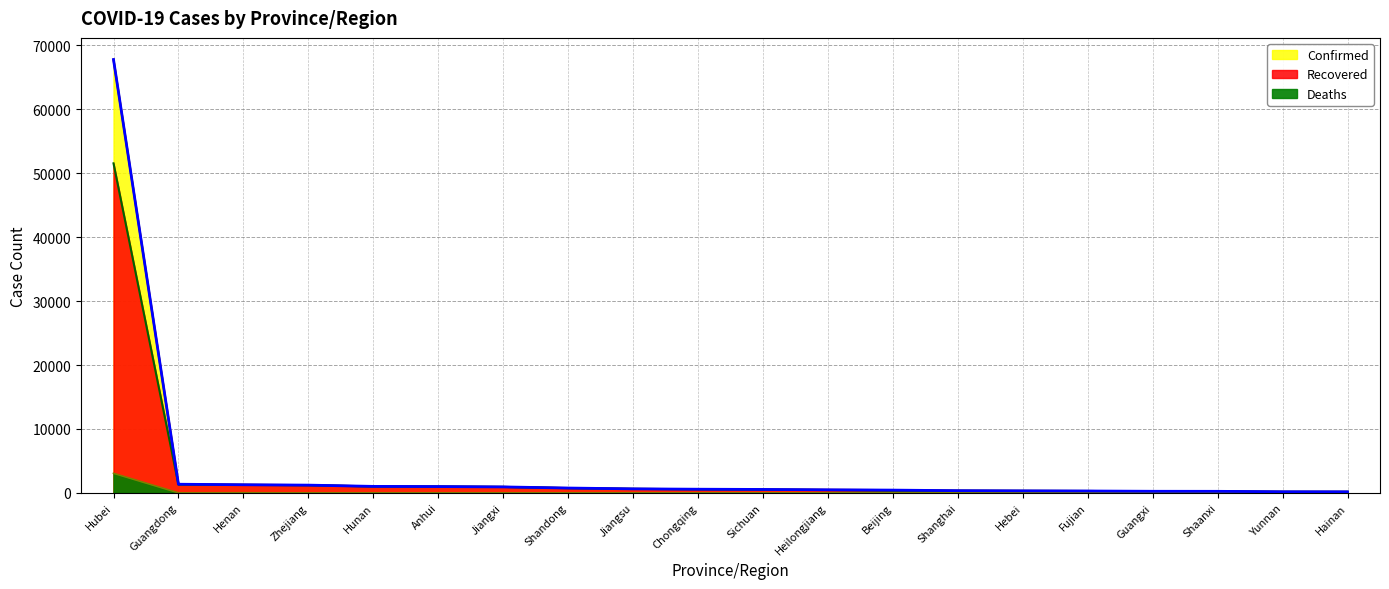

What is the label of the 16th point from the right?

Hunan